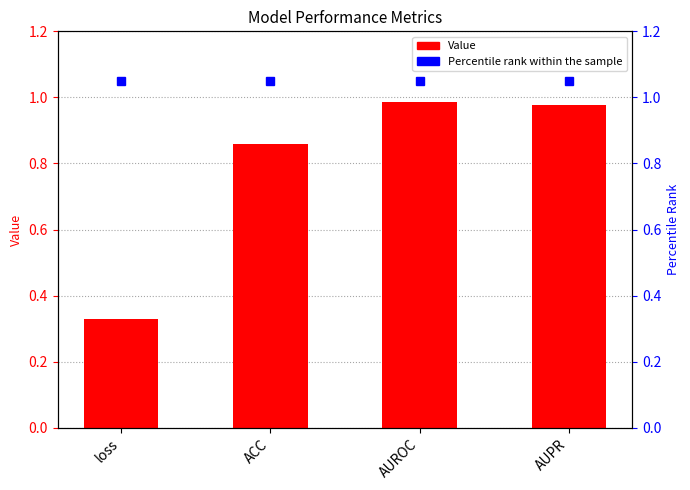

What is the value of the 4th bar from the left?

1.0